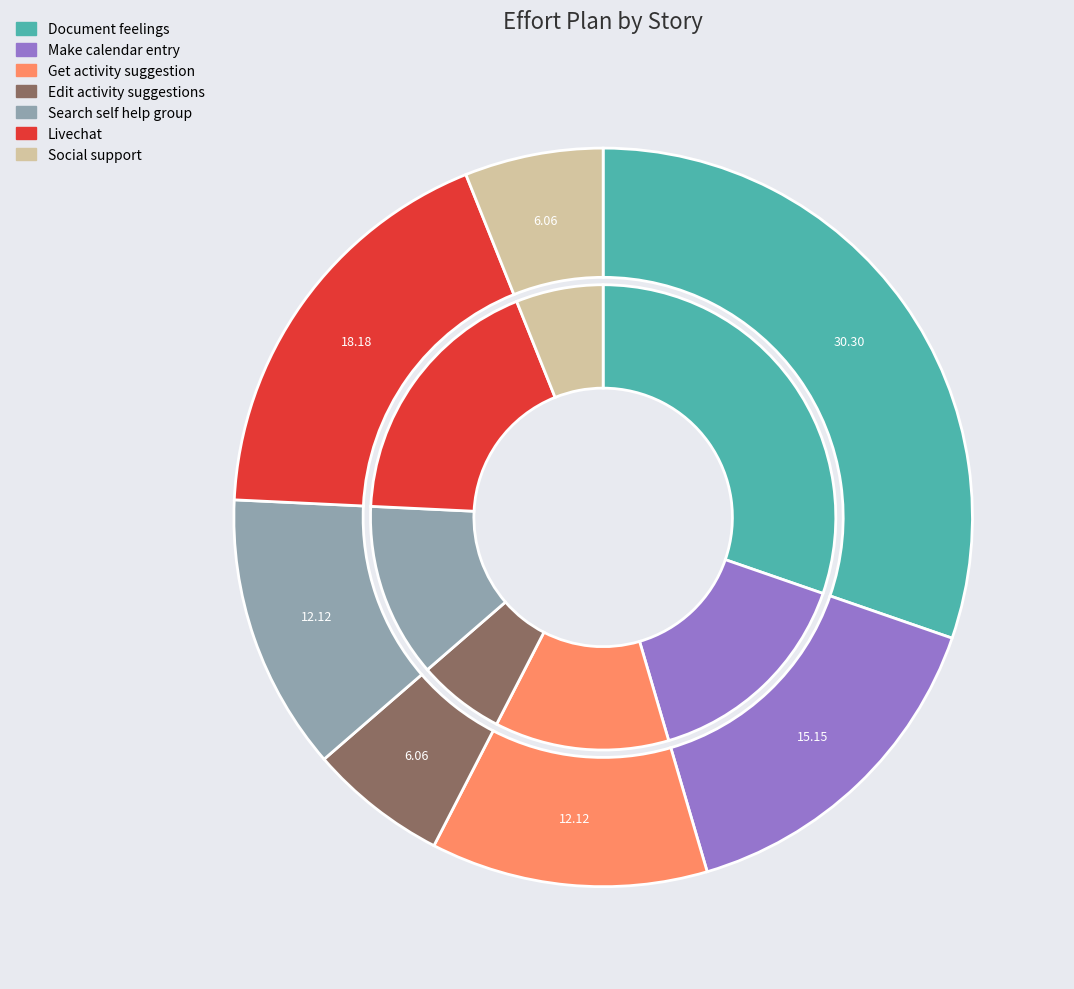

Rank the categories by value from lowest to highest.

Edit activity suggestions, Social support, Get activity suggestion, Search self help group, Make calendar entry, Livechat, Document feelings